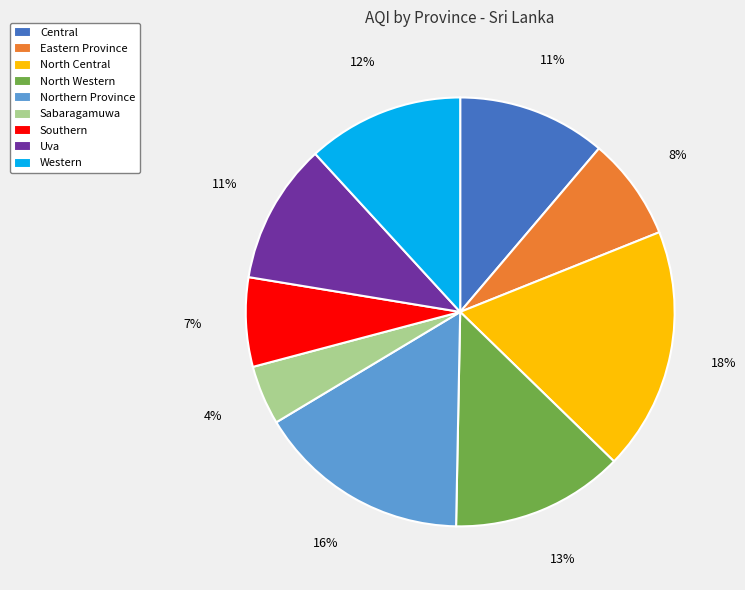

To the nearest percent, what is the difference between the Central and North Central slice percentages?

7%